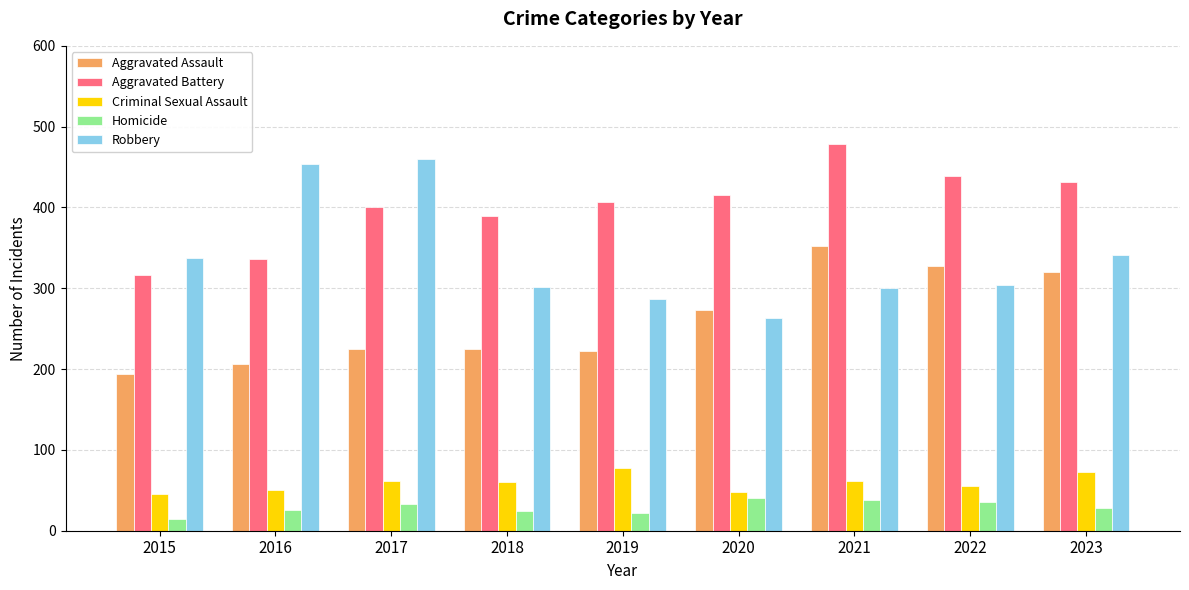

How many distinct data groups are displayed?

5